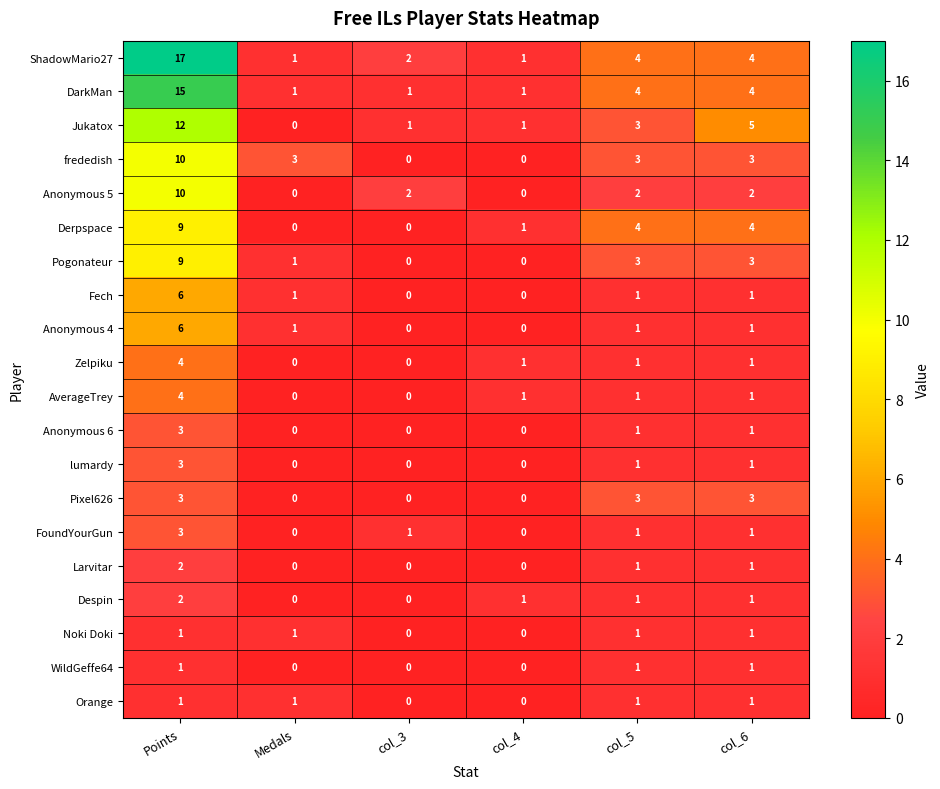

At how many categories does at least one series exceed 12?

1